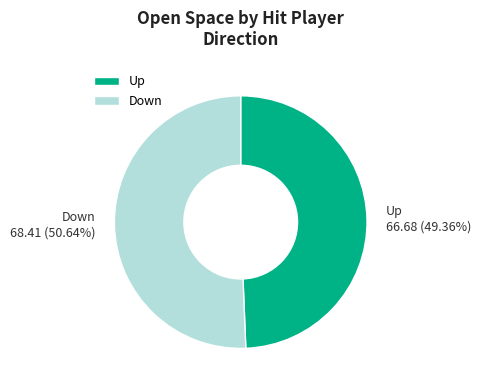

Approximately how many times larger is the value at Up compared to Down?

1.0